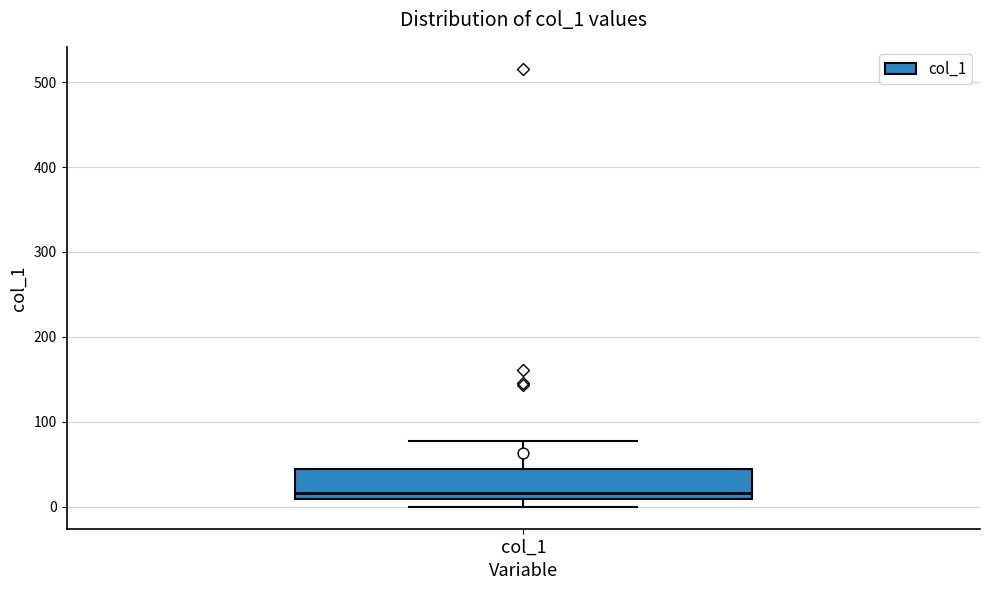

Where does the upper whisker of the box for col_1 end on the y-axis? The values are not printed on the chart, so give them approximately, as read against the axis.

80